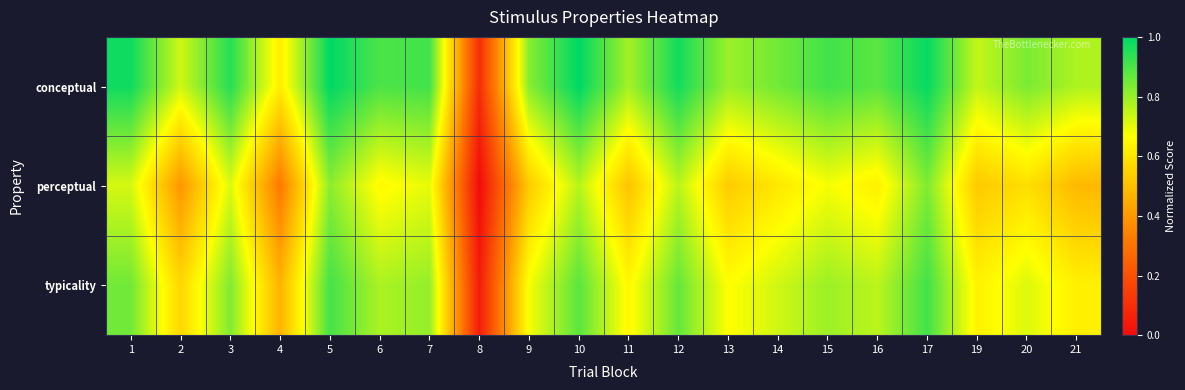

How many series are shown in this chart?

3